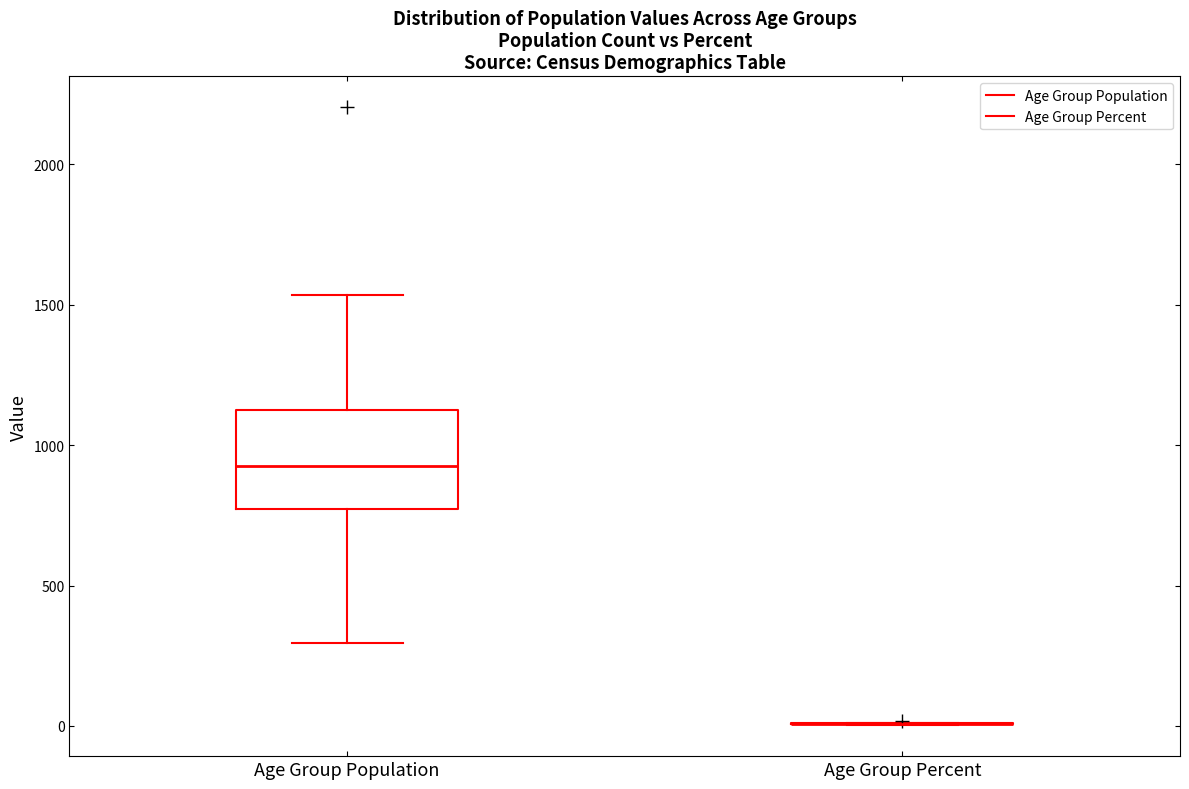

Reading left to right, read every box against the y-axis: the position of its median line, the range the box covers, and the ends of its whiskers. The values are not printed on the chart, so give them approximately, as read against the axis.

Age Group Population: median 950, box 750 to 1150, whiskers 300 to 1550
Age Group Percent: box collapsed to a line at 0, whiskers 0 to 0